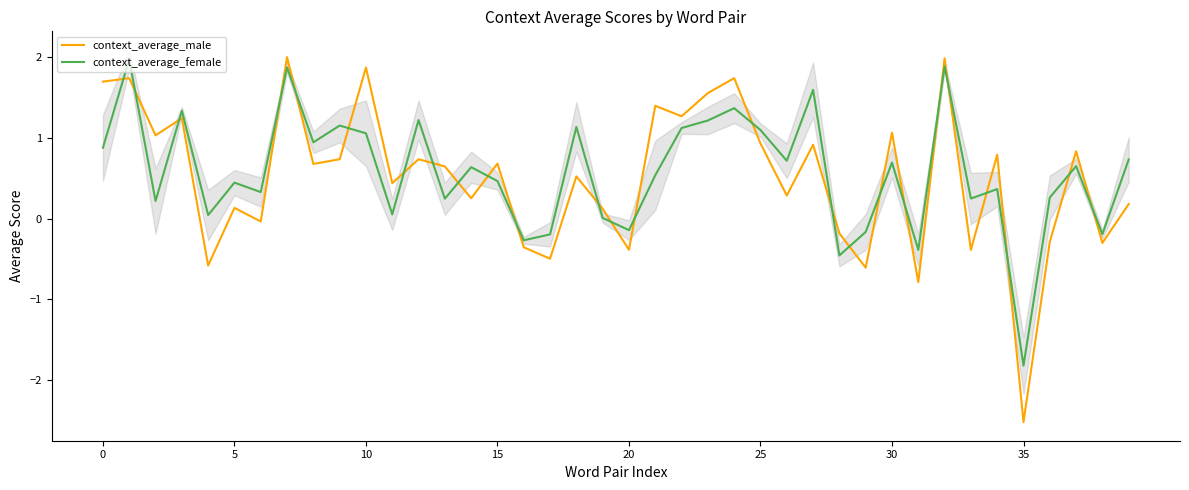

Which category has the lowest value in the context_average_male series?

35